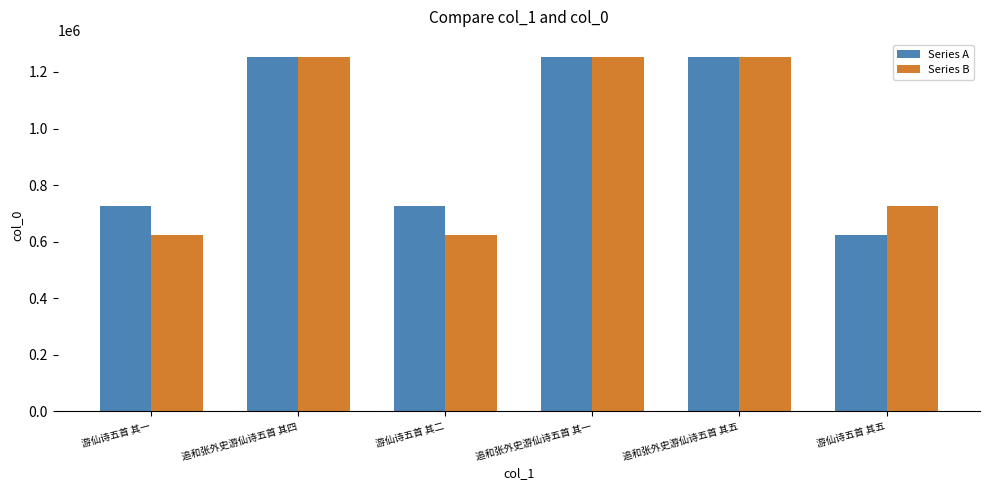

What is the sum of all Series B values?

5728038